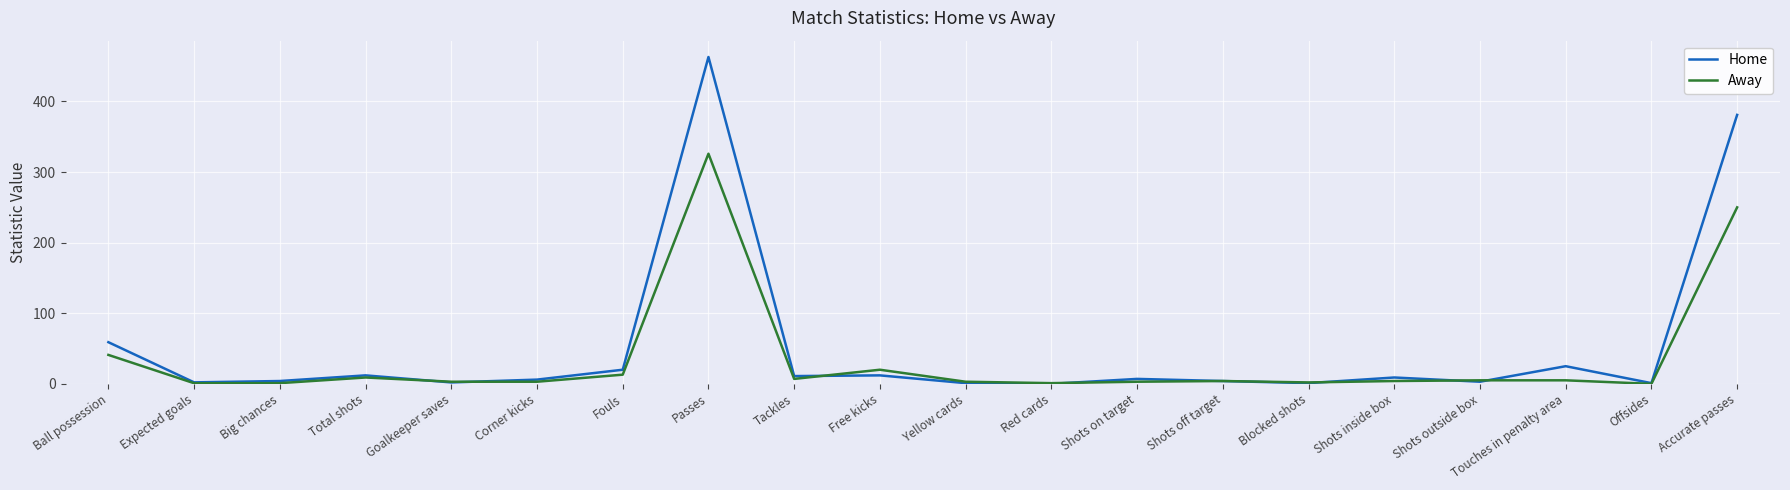

What is the approximate value of Away at Shots inside box?

4.0